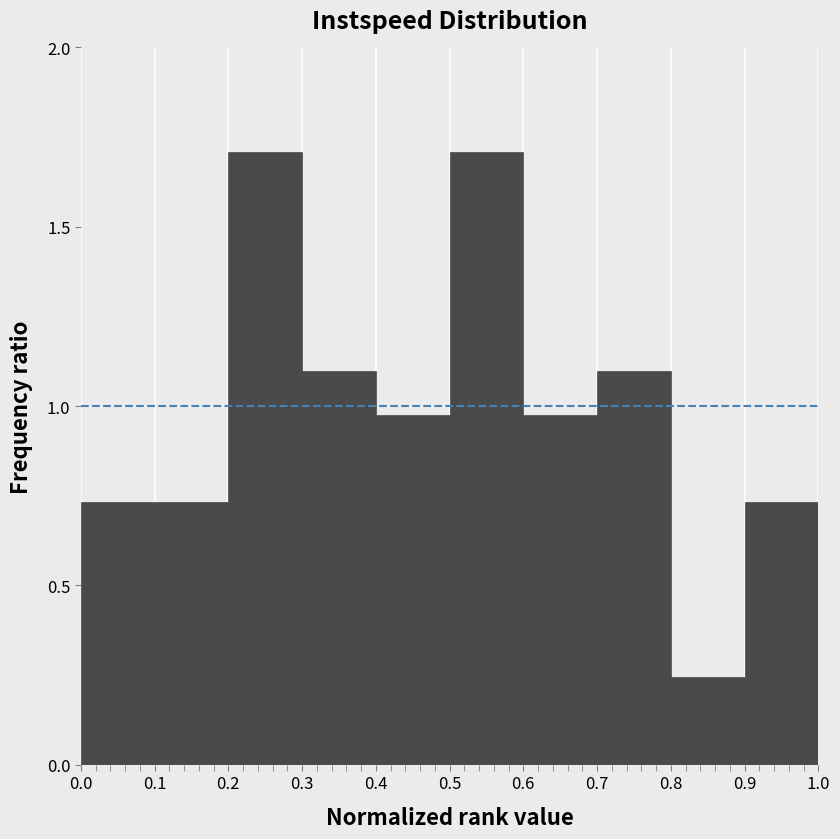

How tall is the bar that spans 0.1 to 0.2 on the x-axis? The values are not printed on the chart, so give them approximately, as read against the axis.

0.75